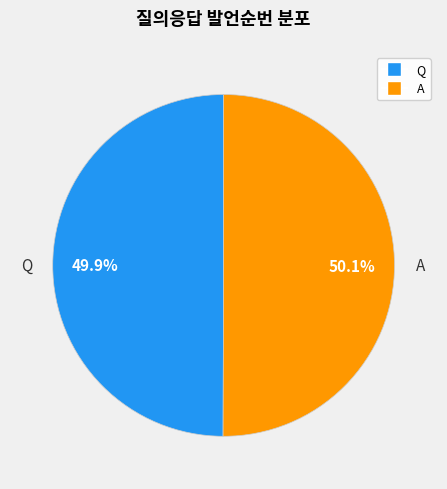

To the nearest percent, what portion does A represent?

50%